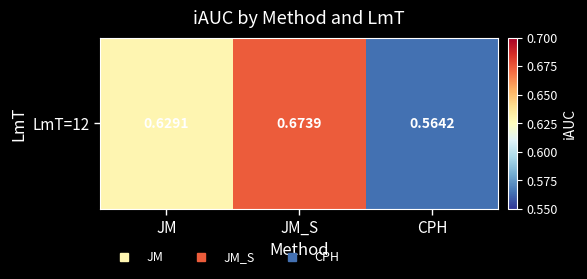

Count the values in the range 0 to 1.

3